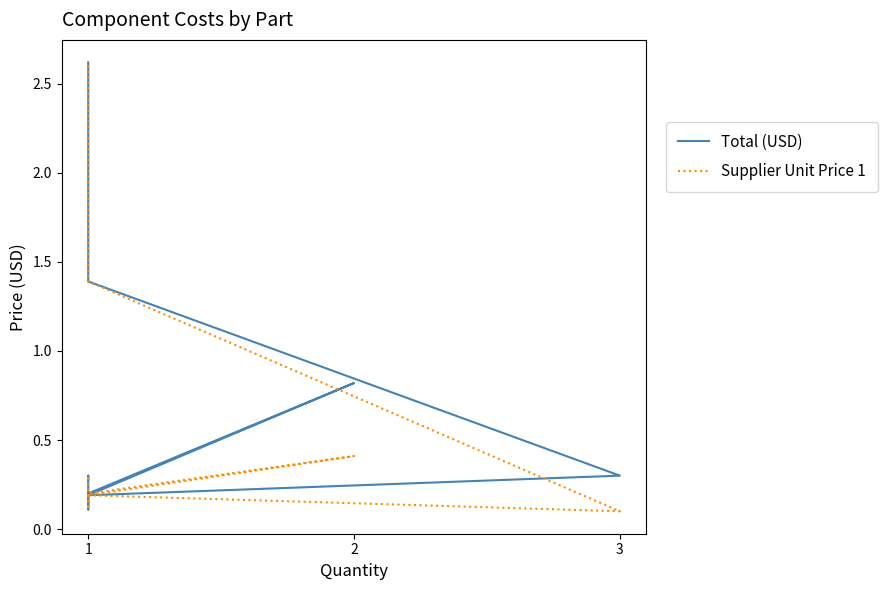

The value of Total (USD) at 1 is 0.3. True or false?

False